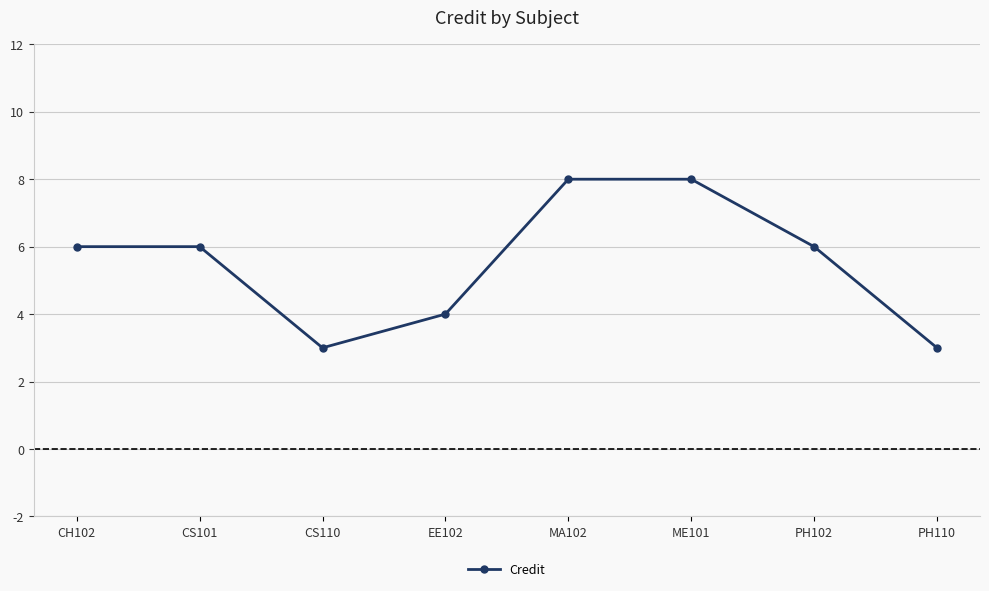

Reading right to left, list all the values displayed in this chart.

PH110=3	PH102=6	ME101=8	MA102=8	EE102=4	CS110=3	CS101=6	CH102=6